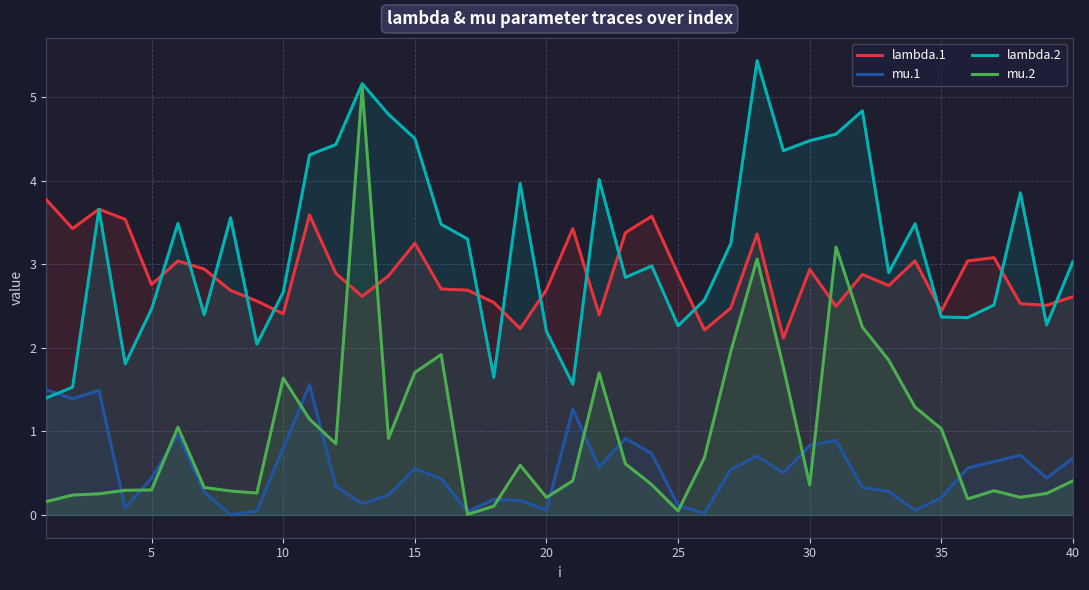

List the series in order of their peak value, highest first.

lambda.2, mu.2, lambda.1, mu.1